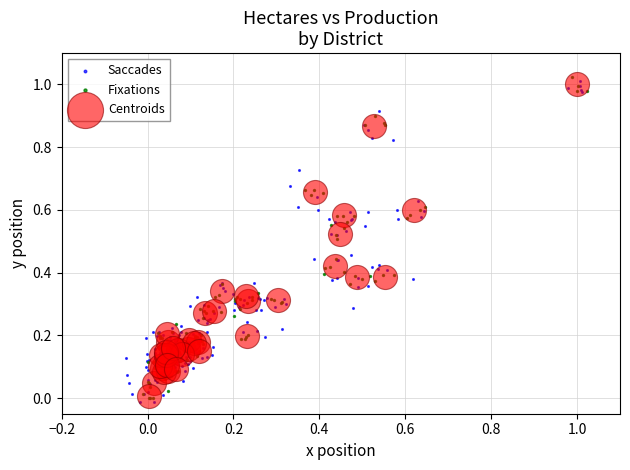

What are all the series names shown in the legend?

Saccades, Fixations, Centroids